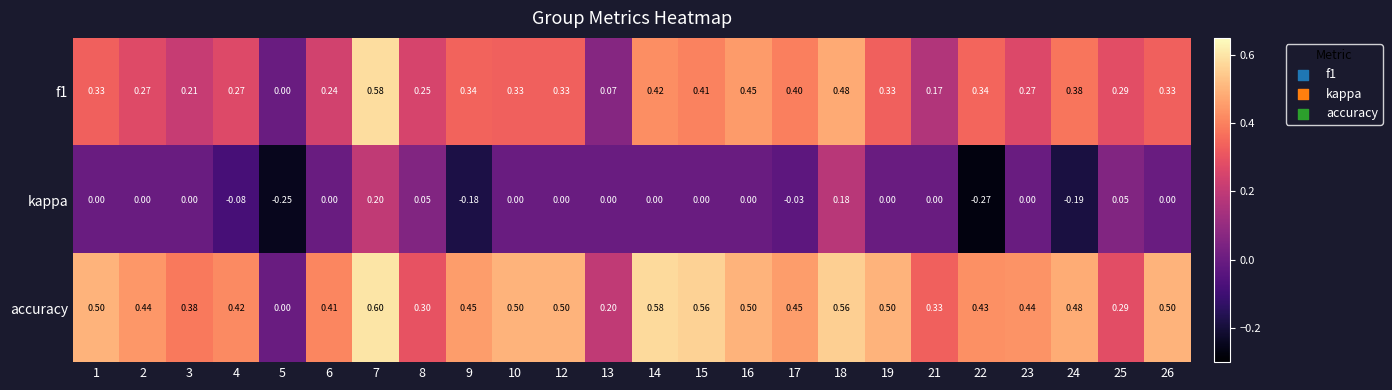

Which series has the widest spread of values?

accuracy